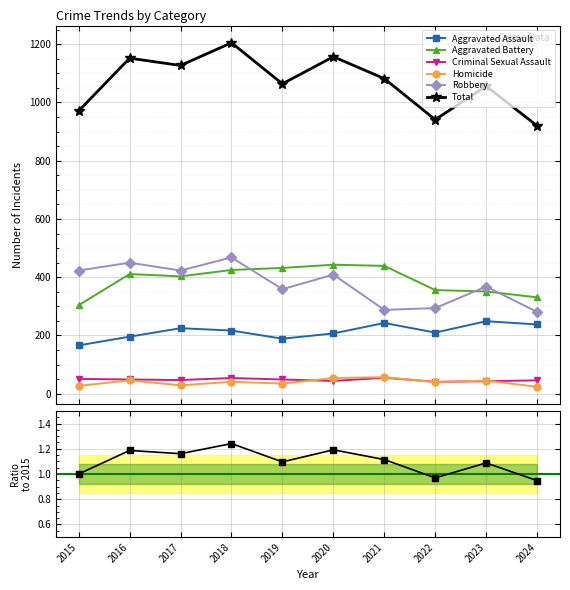

Is it true that Robbery equals 107.4 at 2022?

False